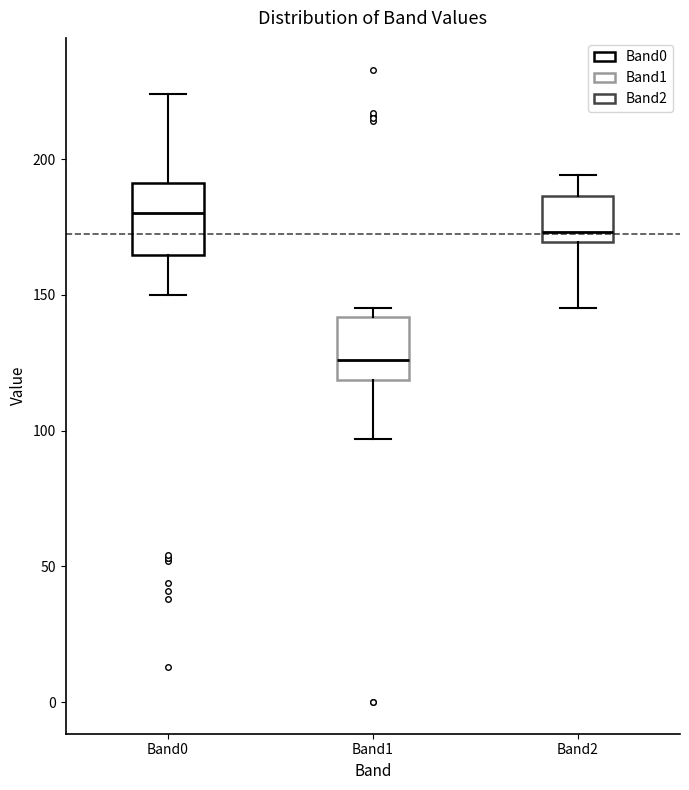

Reading left to right, read every box against the y-axis: the position of its median line, the range the box covers, and the ends of its whiskers. The values are not printed on the chart, so give them approximately, as read against the axis.

Band0: median 180, box 165 to 190, whiskers 150 to 225
Band1: median 125, box 120 to 140, whiskers 95 to 145
Band2: median 175, box 170 to 185, whiskers 145 to 195